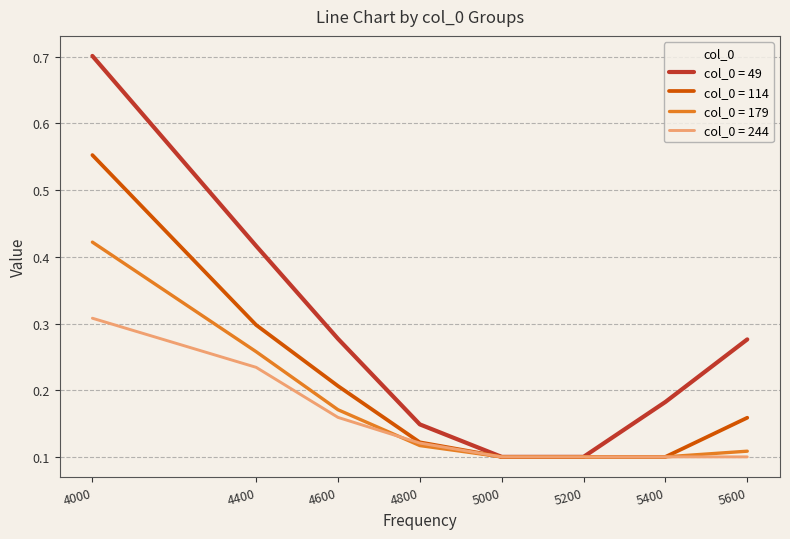

At which category is the sum across all series the highest?

4000